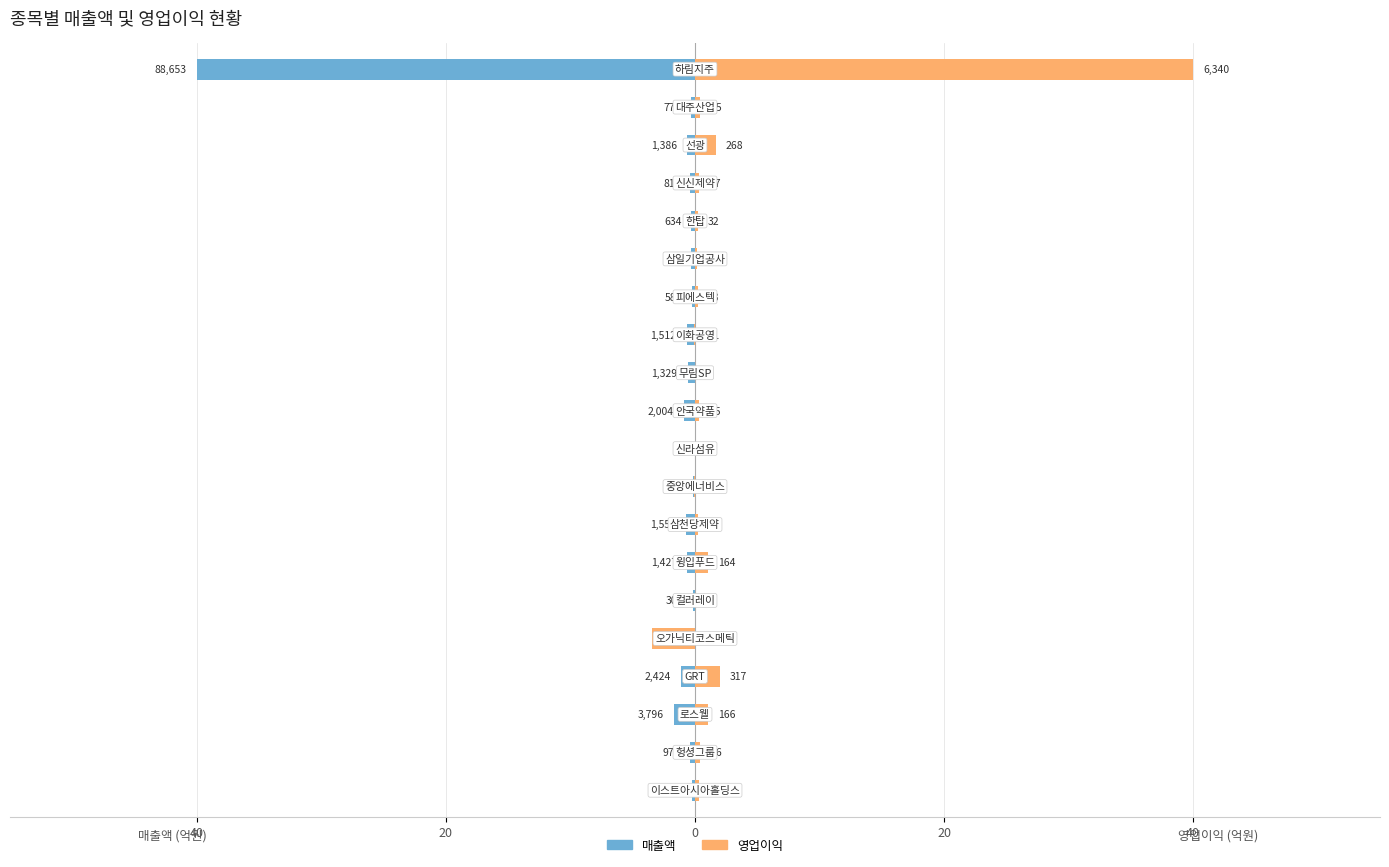

Between 6 and 11, which series saw the biggest shift?

영업이익